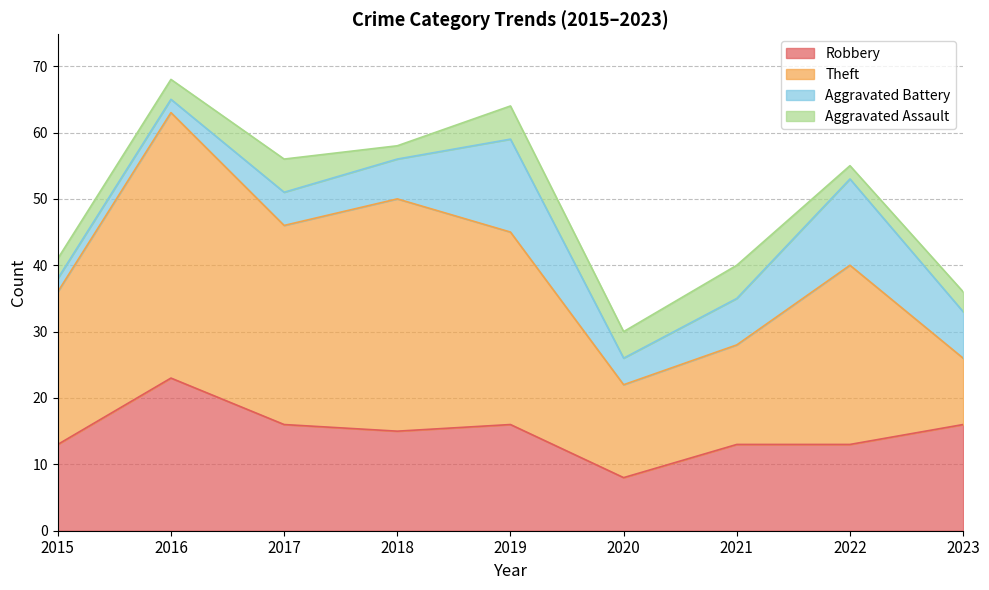

What is the sum of all Robbery values?

133